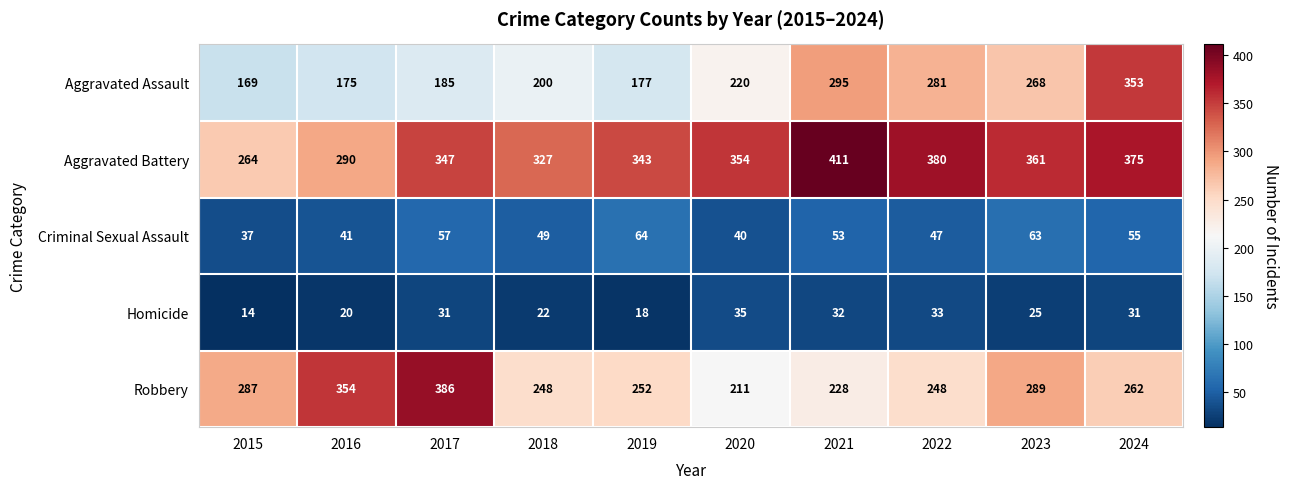

At which label is Criminal Sexual Assault closest to 50?

2018